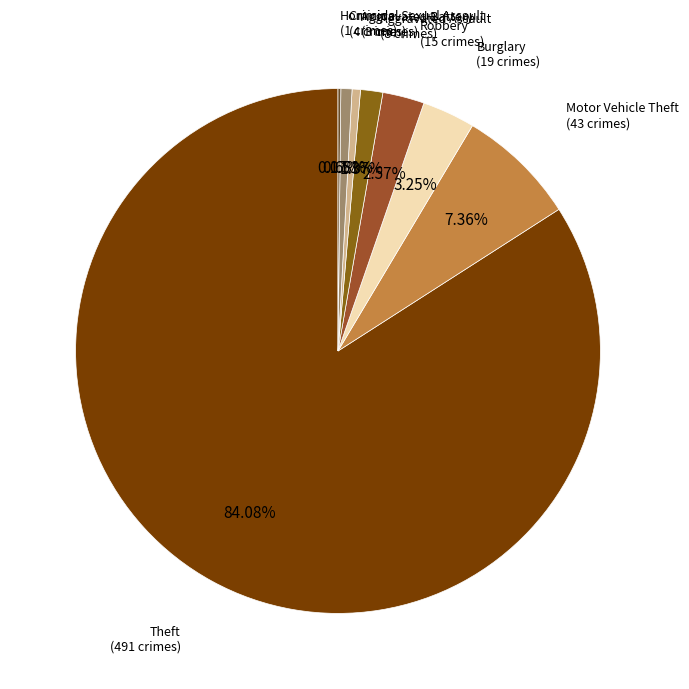

Rank the categories by value from lowest to highest.

Arson, Aggravated Battery, Criminal Sexual Assault, Aggravated Assault, Robbery, Burglary, Motor Vehicle Theft, Theft